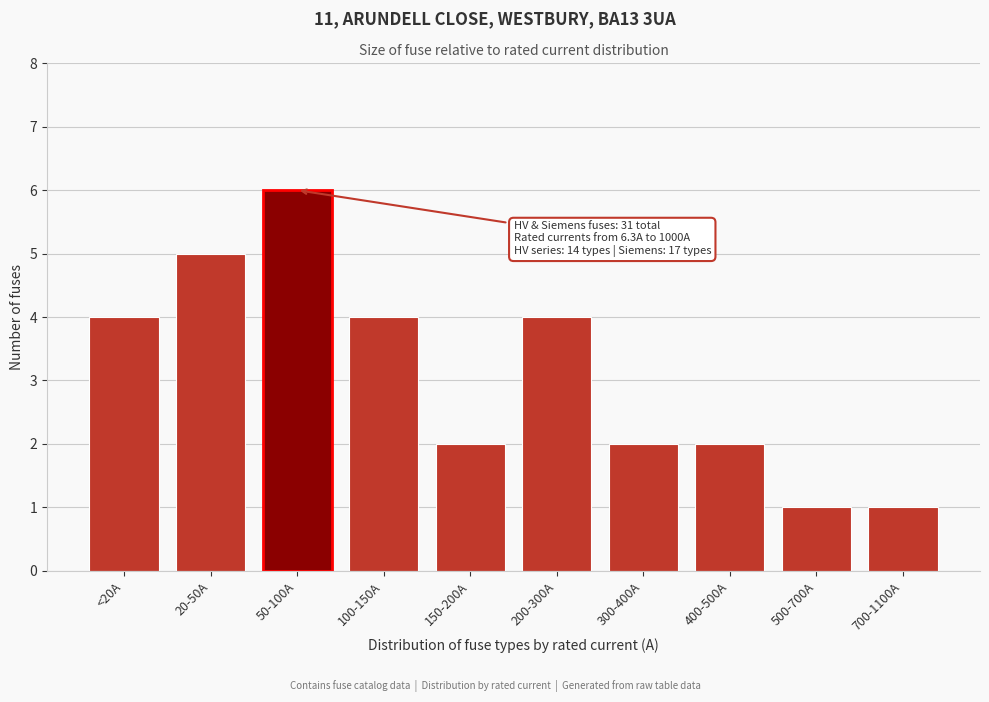

Reading right to left, what are all the values shown in this chart?

1	1	2	2	4	2	4	6	5	4